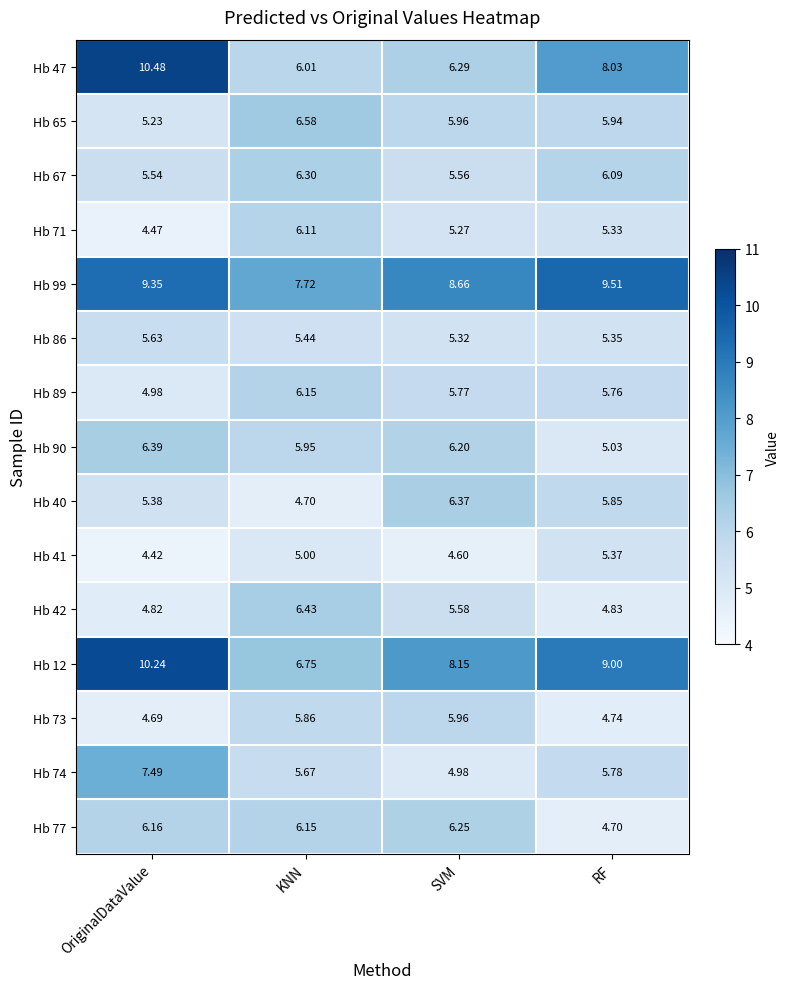

Which label corresponds to the largest value in the chart?

OriginalDataValue